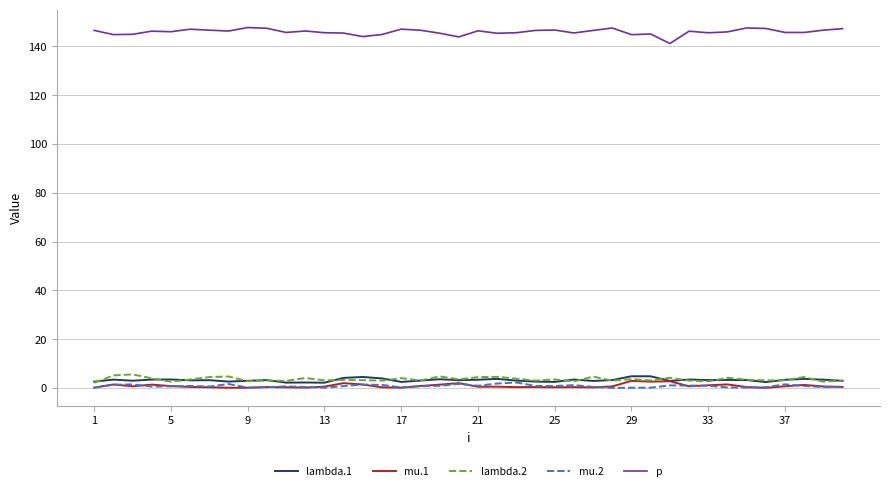

True or false: p and lambda.1 cross at least once.

False